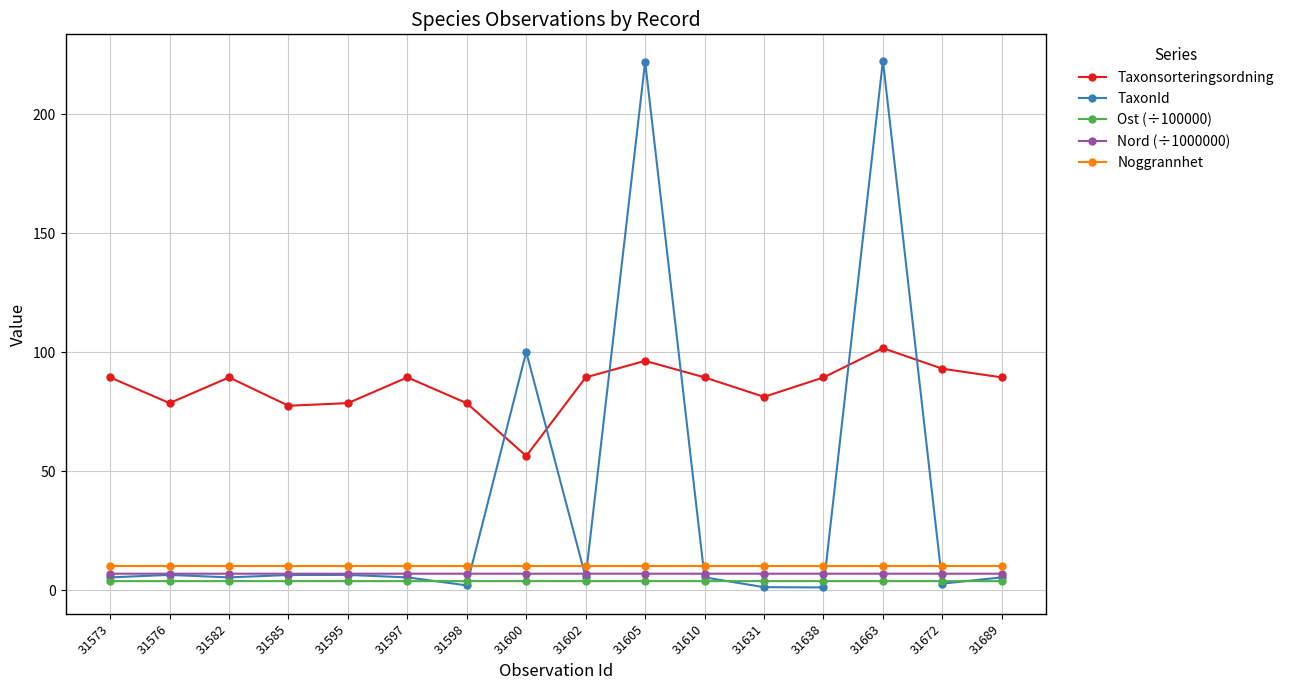

True or false: Nord (÷1000000) has a value of 7.0 at 31597.

True